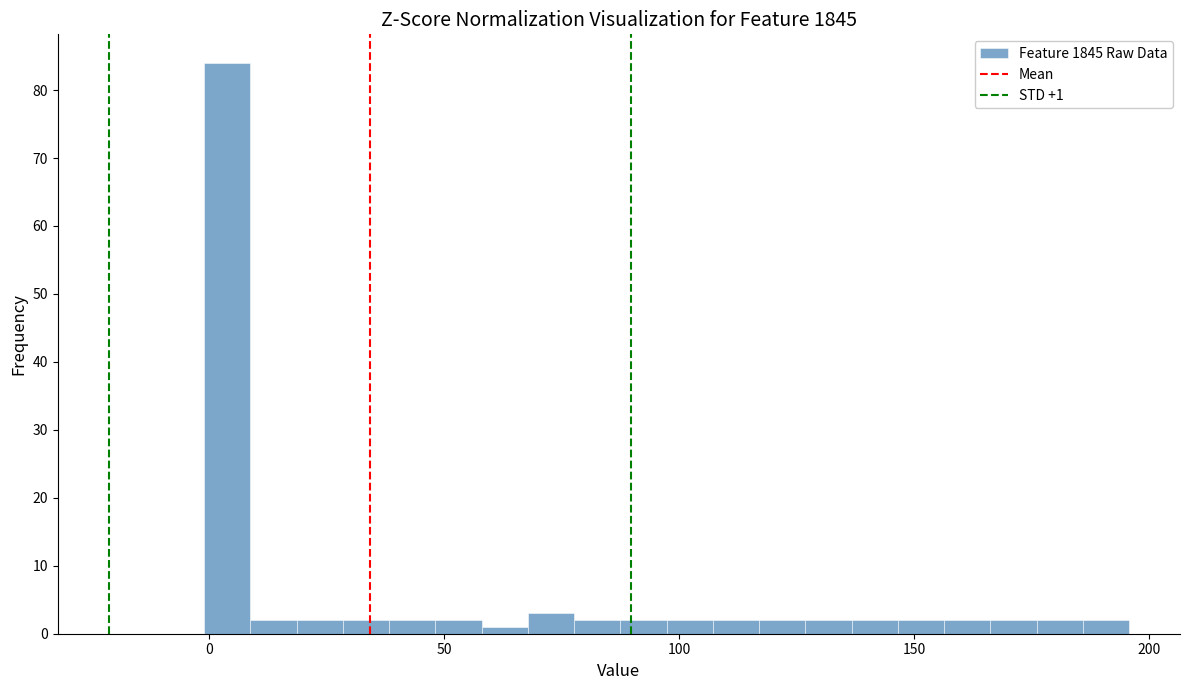

Around what value on the x-axis is the tallest bar? Give the approximate position of its centre, as read against the axis.

5